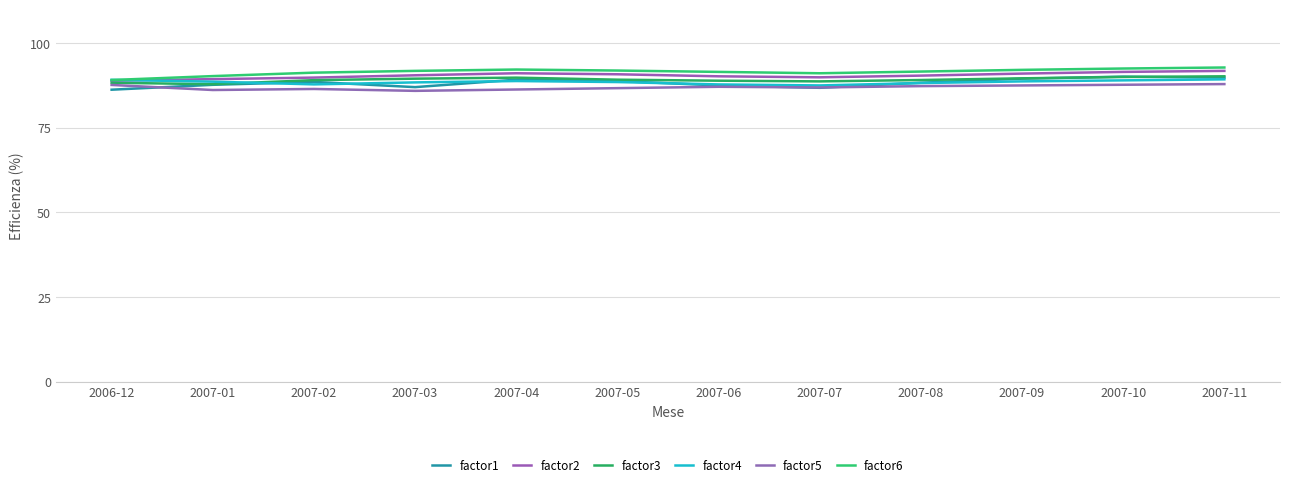

How many series are shown in this chart?

6